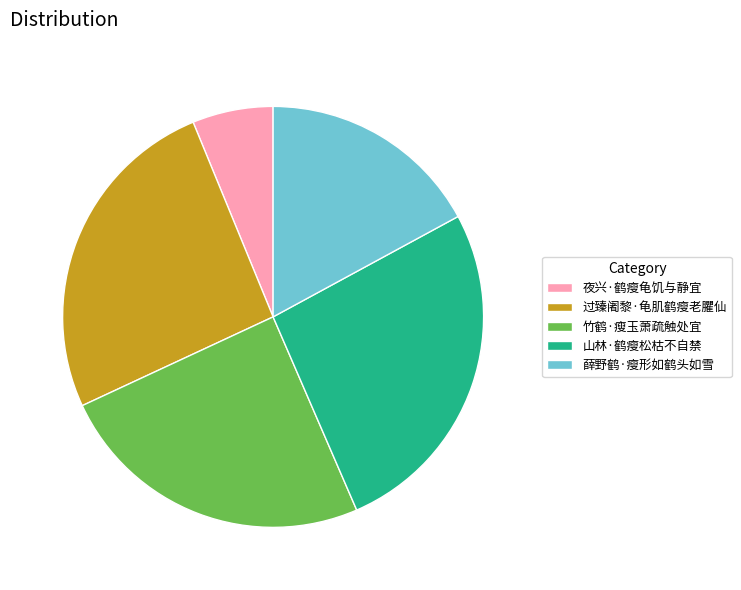

Which slice is the smallest?

夜兴·鹤瘦龟饥与静宜